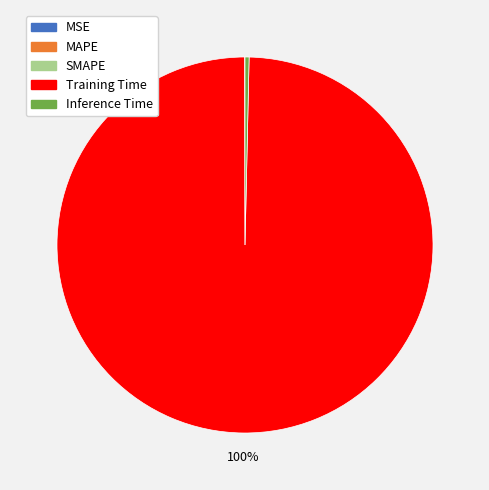

To the nearest percent, what is the average slice percentage?

20%